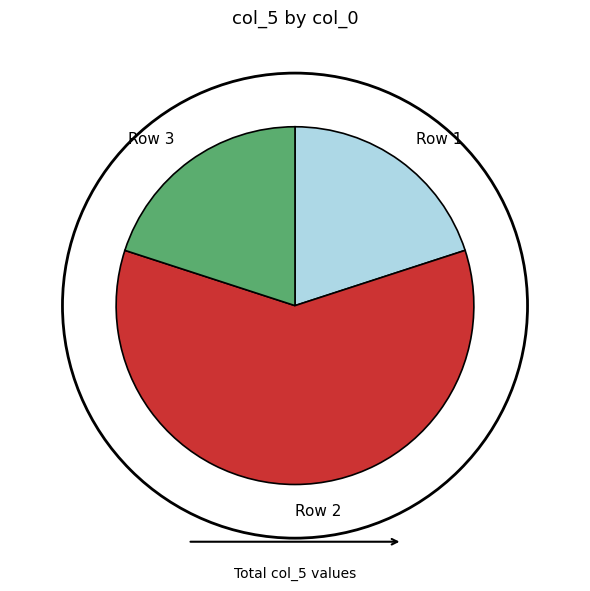

Is it true that Row 3 is 20% of the pie?

True